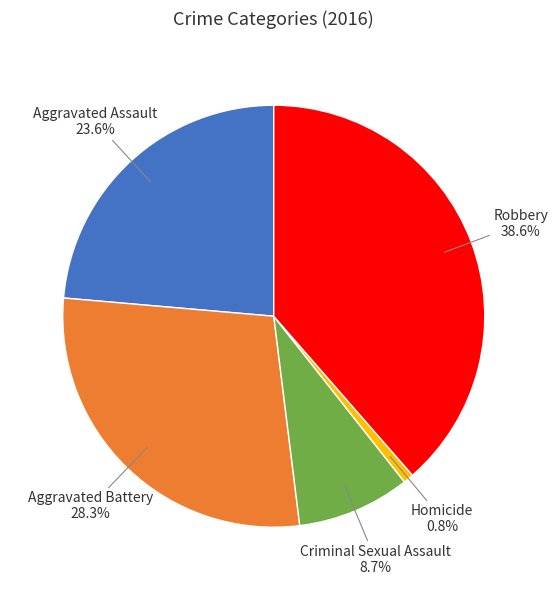

The Aggravated Assault slice represents 10% of the pie. True or false?

False